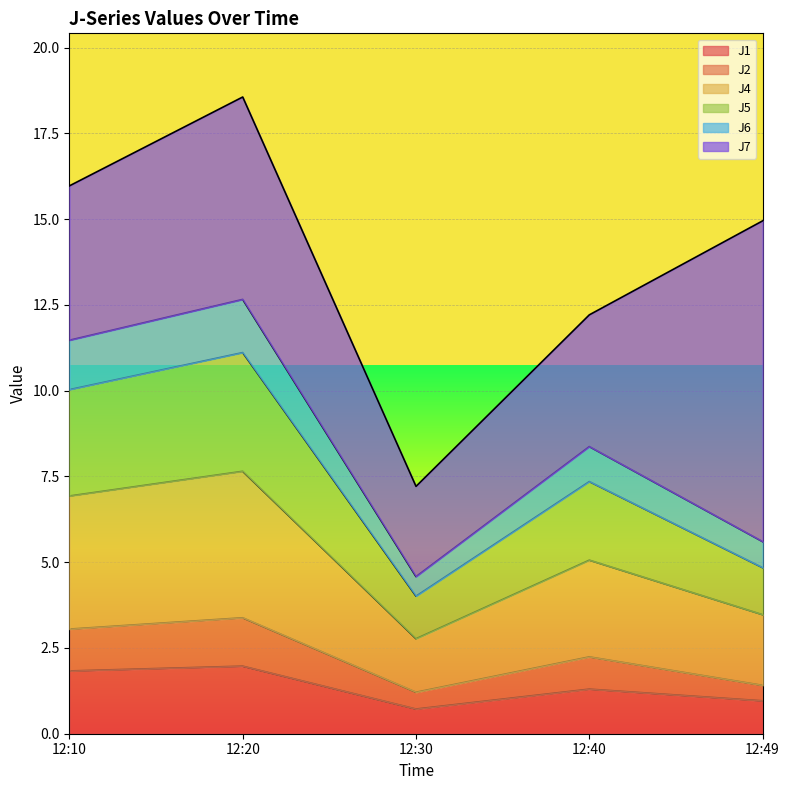

What is the minimum value shown in the chart?

0.7